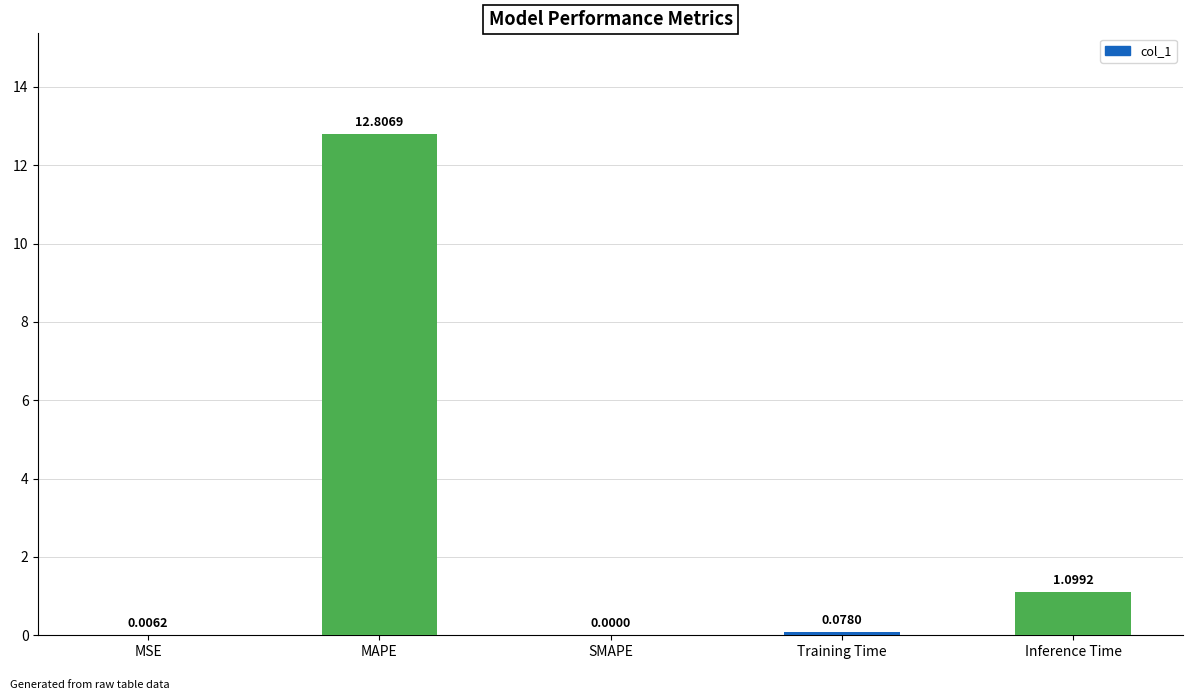

What is the sum of the values at MSE and Inference Time?

1.1